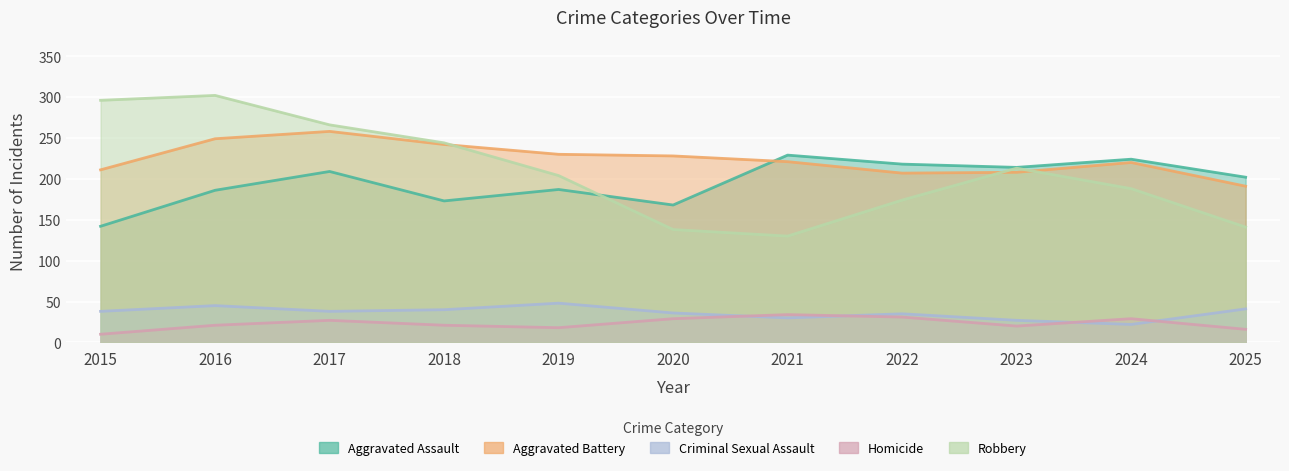

True or false: Aggravated Battery and Criminal Sexual Assault intersect in this chart.

False